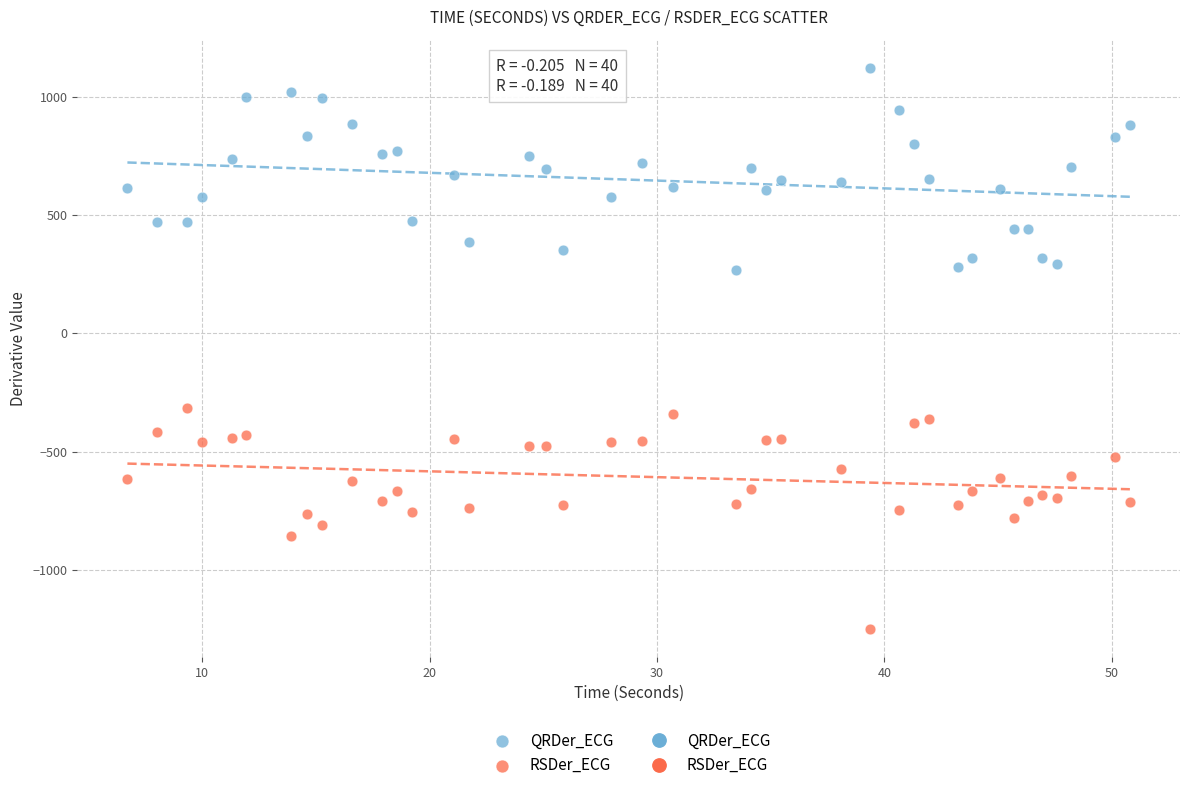

Across all series, what Y value is closest to -62?

-314.0